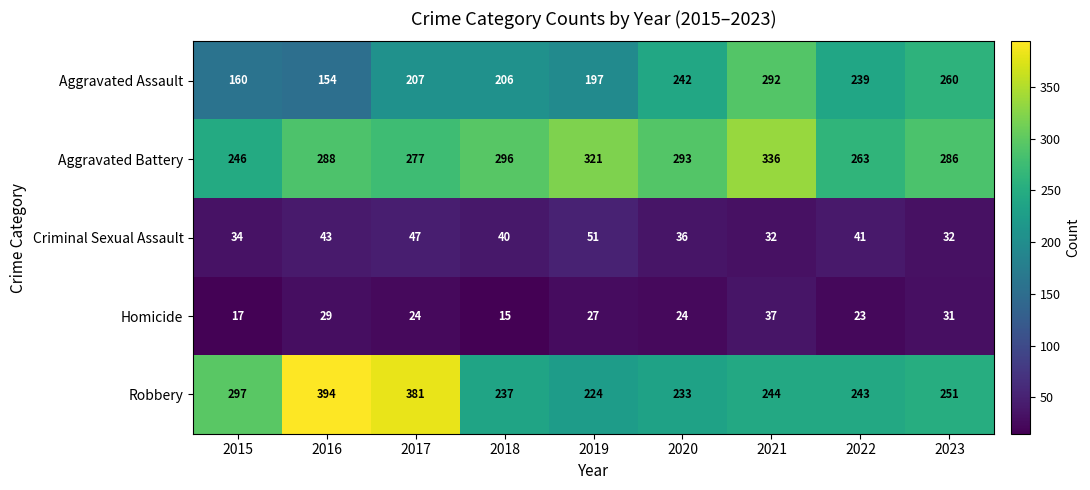

The value of Aggravated Assault at 2022 is 372. True or false?

False